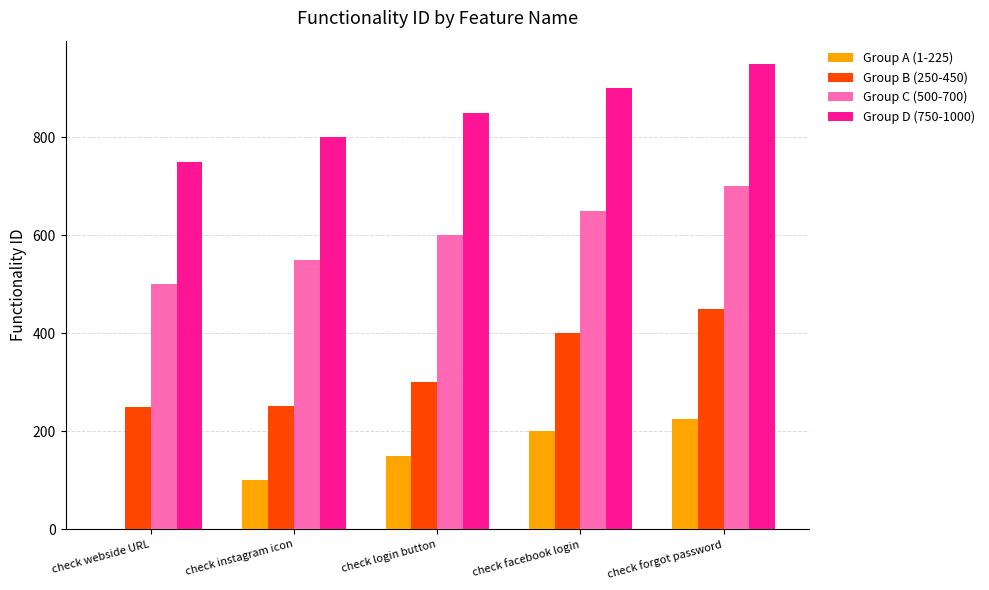

What is the difference between the Group A (1-225) values at check facebook login and check instagram icon?

100